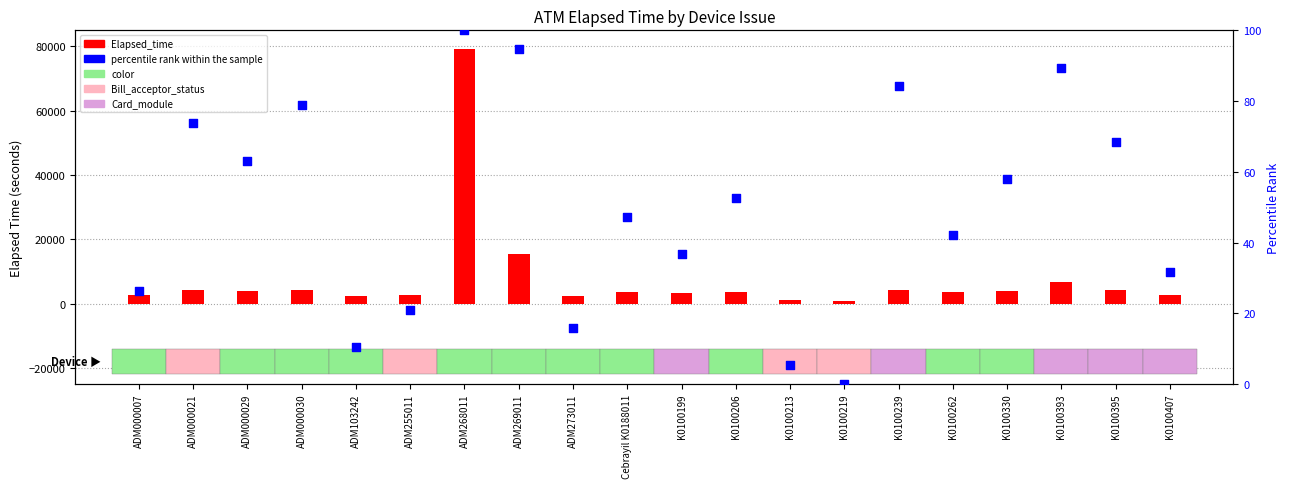

Which series has the largest Y range (max minus min)?

Elapsed_time